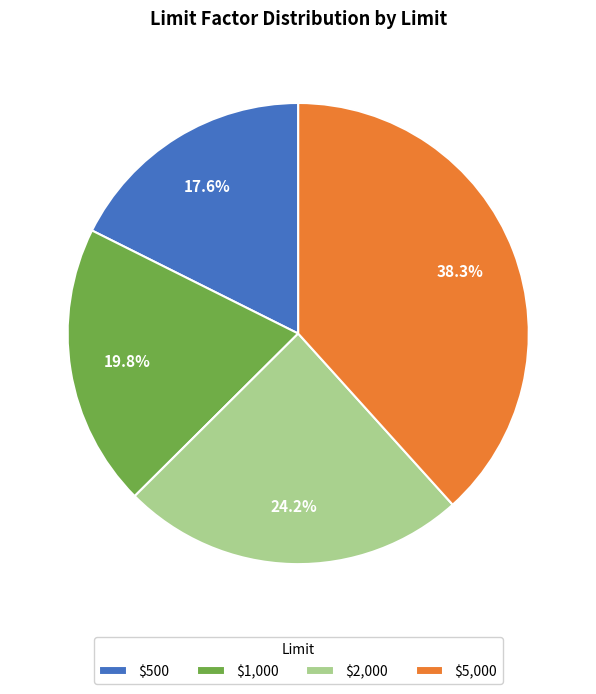

Is there a majority slice in this chart?

No